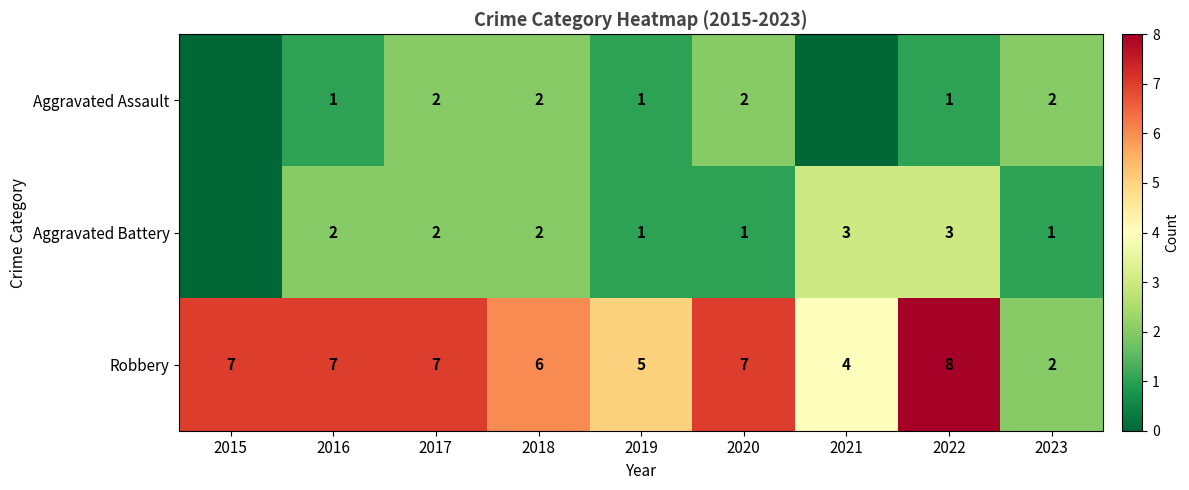

Where is Robbery nearest to the value 5?

2019